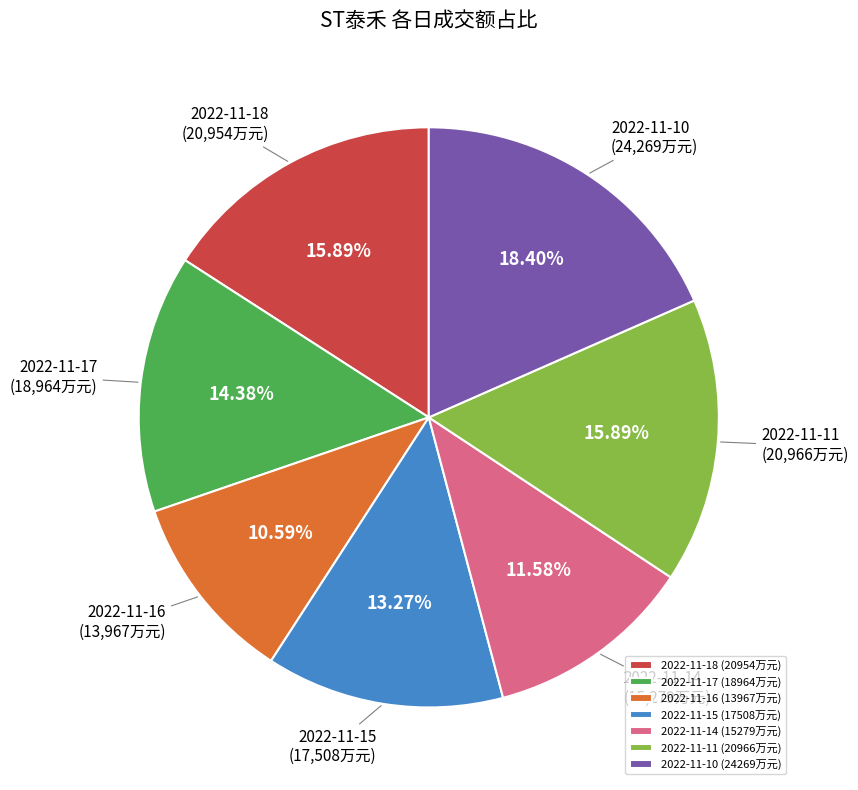

To the nearest percent, what is the difference between the largest and smallest slice percentages?

8%